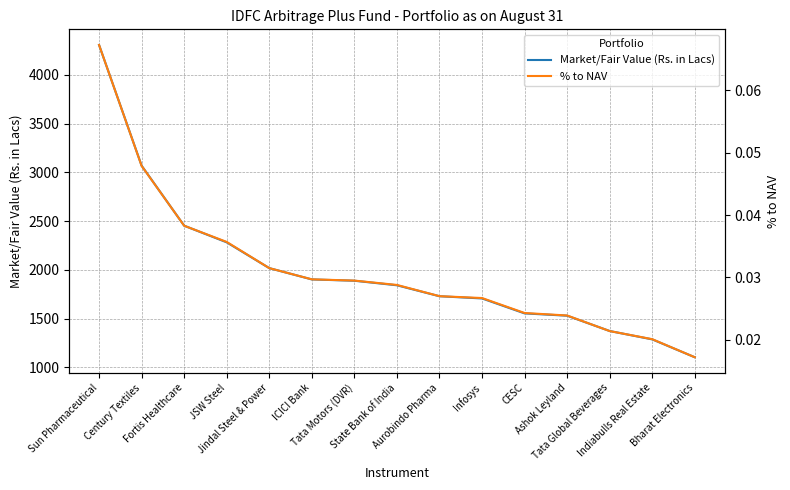

True or false: % to NAV and Market/Fair Value (Rs. in Lacs) cross at least once.

False